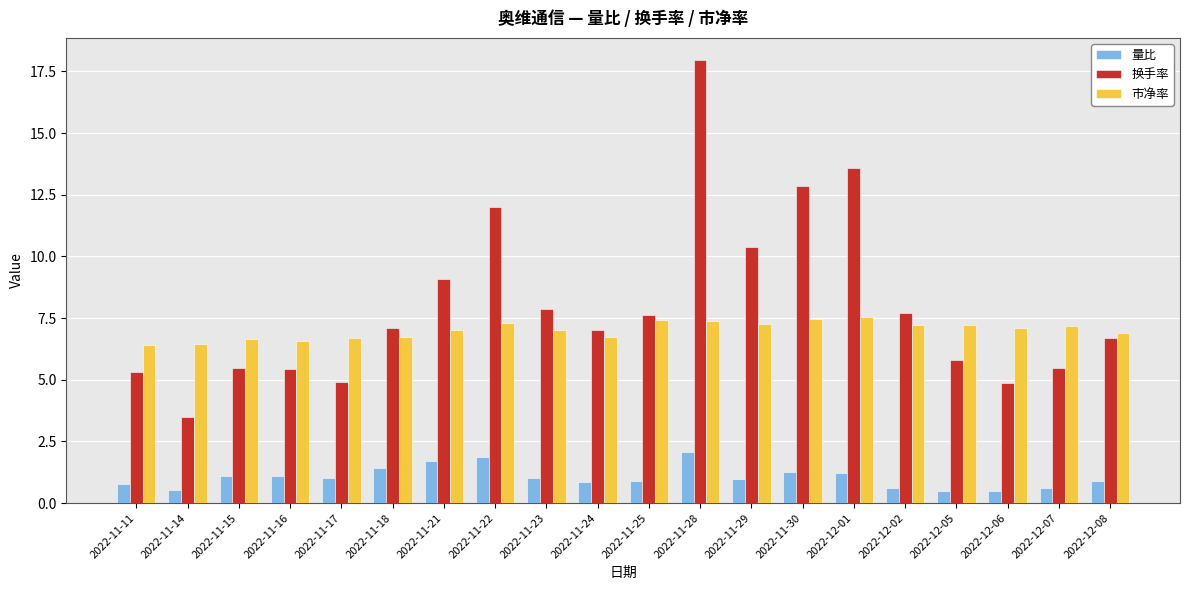

Which category has the highest value across all series?

2022-11-28